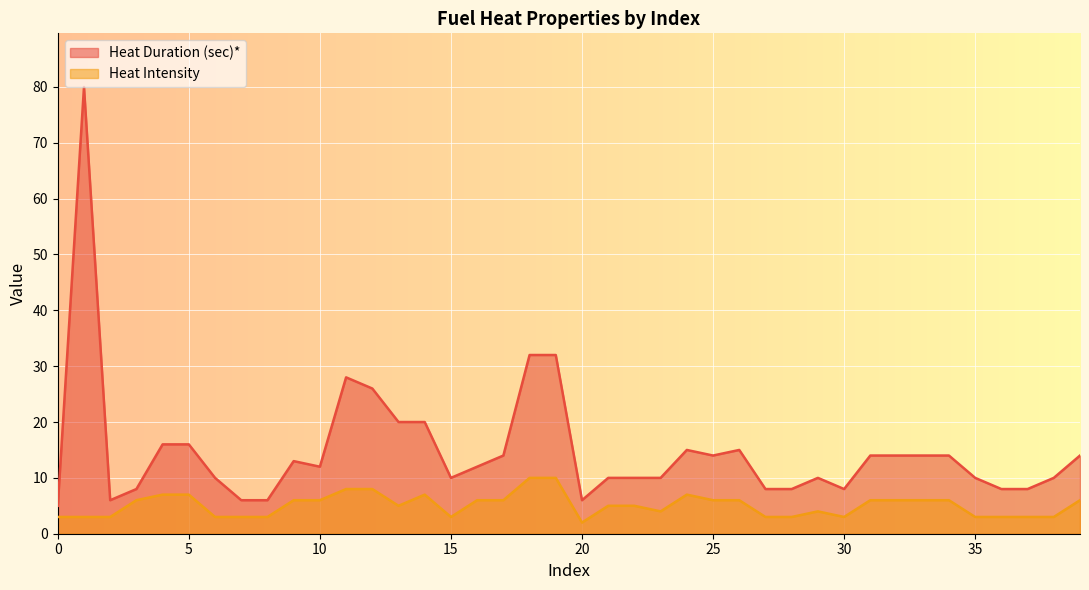

What is the difference between the Heat Duration (sec)* values at 20 and 23?

4